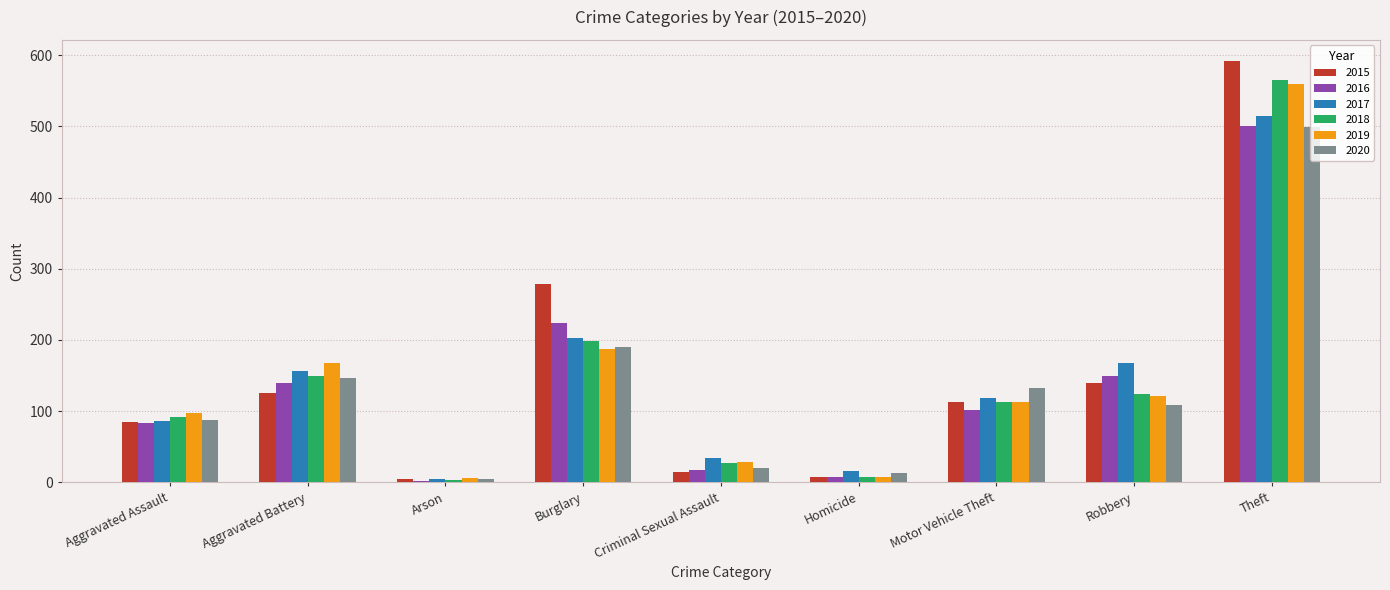

Which series has the widest spread of values?

2015